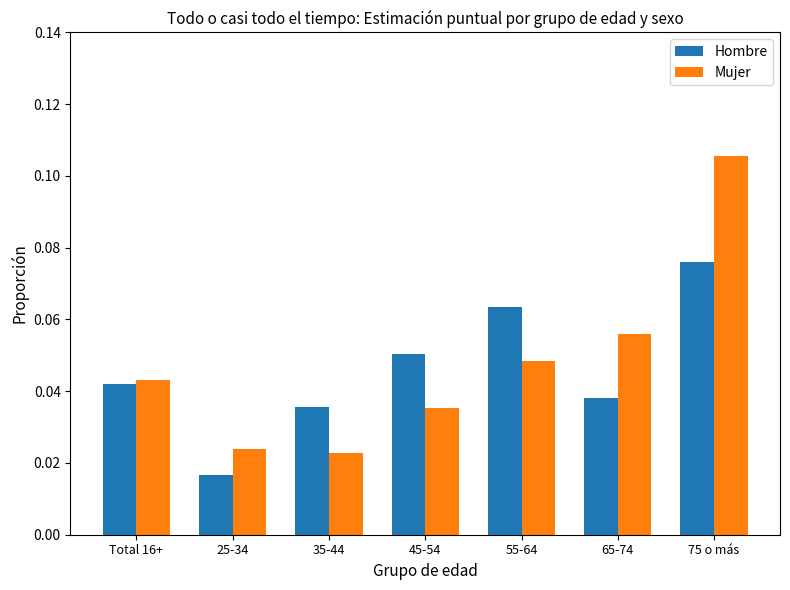

Count the Hombre values in the range 0 to 1.

7